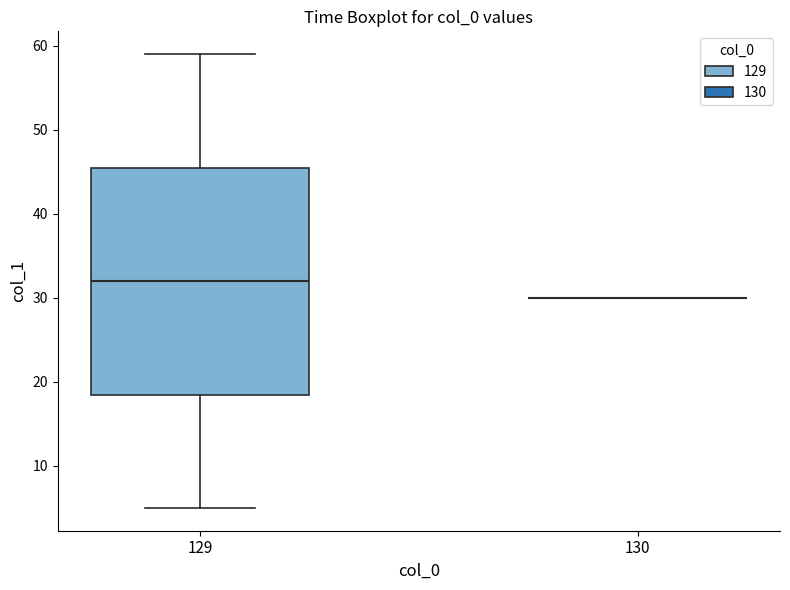

Reading left to right, transcribe this box plot: for each box, give where its median line is, the range the box spans, and where its two whiskers end, as read against the y-axis. The values are not printed on the chart, so give them approximately, as read against the axis.

129: median 32, box 19 to 46, whiskers 5 to 59
130: box collapsed to a line at 30, whiskers 30 to 30